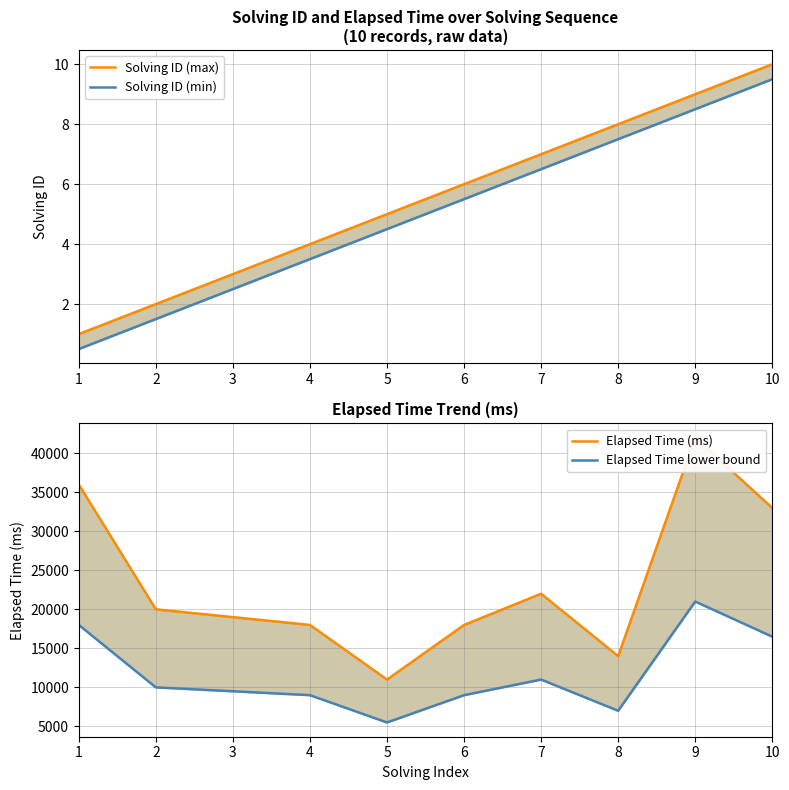

True or false: Solving ID (min) and Elapsed Time (ms) cross at least once.

False